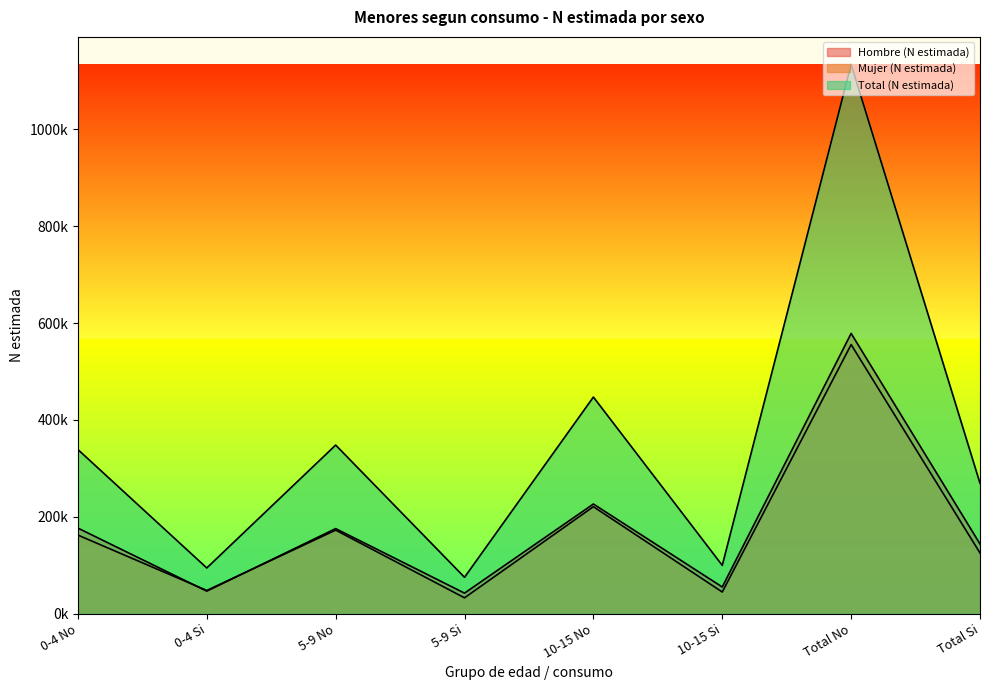

How many interior local valleys does the Hombre (N estimada) series have?

3